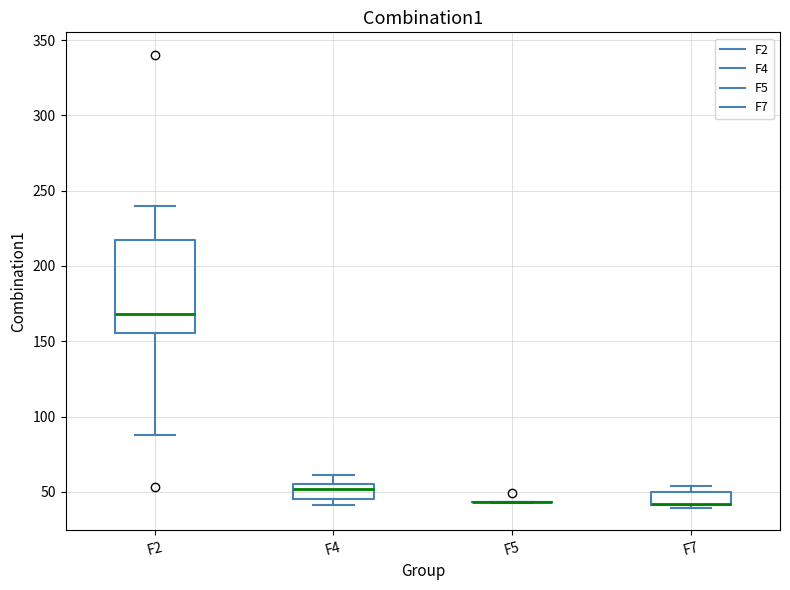

Reading left to right, transcribe this box plot: for each box, give where its median line is, the range the box spans, and where its two whiskers end, as read against the y-axis. The values are not printed on the chart, so give them approximately, as read against the axis.

F2: median 170, box 155 to 215, whiskers 90 to 240
F4: median 50, box 45 to 55, whiskers 40 to 60
F5: box collapsed to a line at 45, whiskers 45 to 45
F7: median 40 (drawn on the box's lower edge), box 40 to 50, whiskers 40 to 55